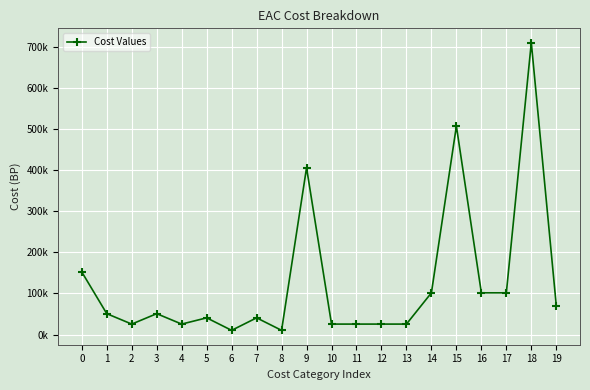

List the labels in order of value, smallest first.

6, 8, 2, 4, 10, 11, 12, 13, 5, 7, 1, 3, 19, 14, 16, 17, 0, 9, 15, 18